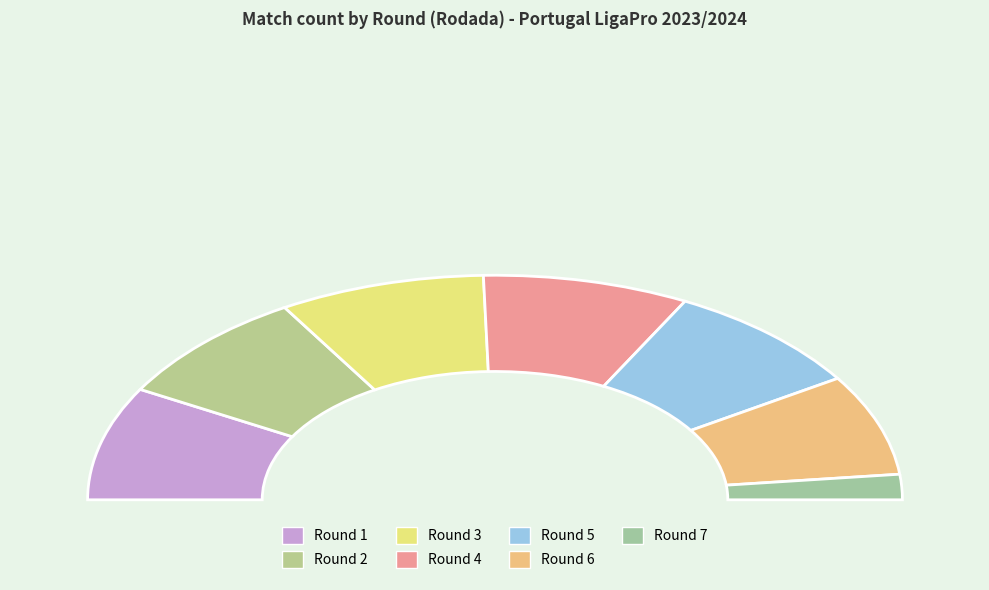

Which slice is the smallest?

7